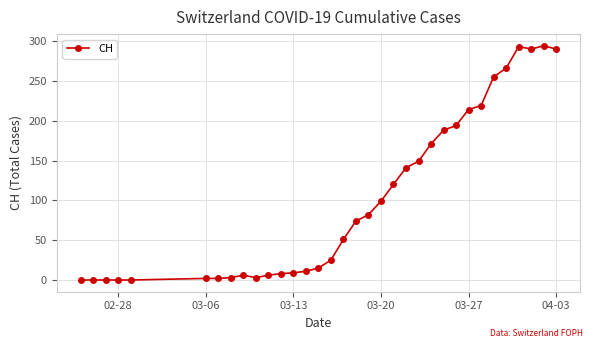

What is the value of the 20th point from the left?

99